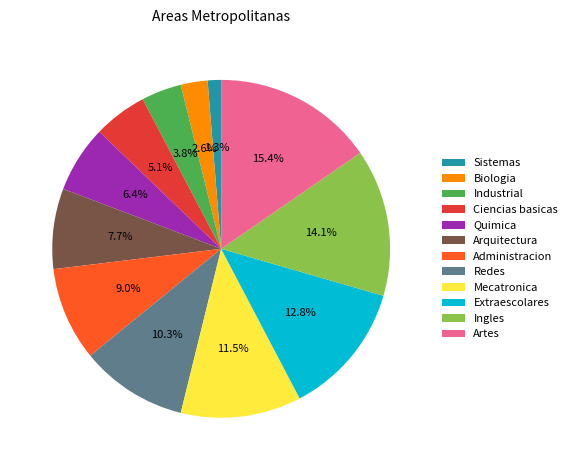

What is the smallest slice in the pie chart?

Sistemas